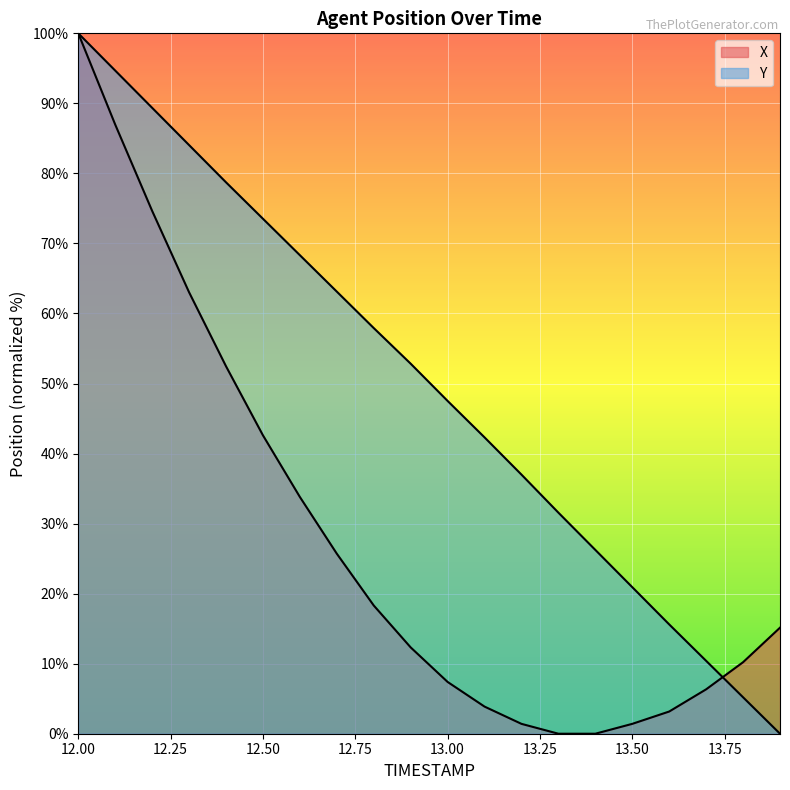

Does the chart display data point markers on the line(s)?

No